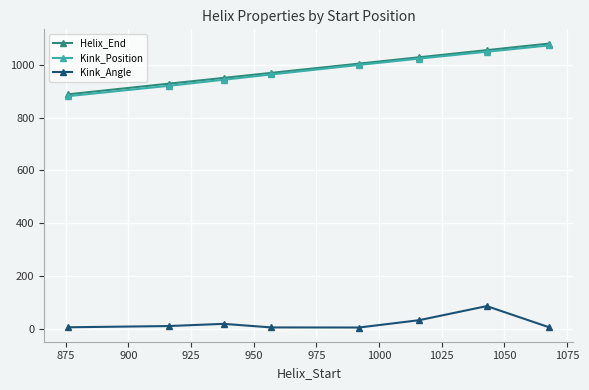

At how many categories does at least one series exceed 268?

8